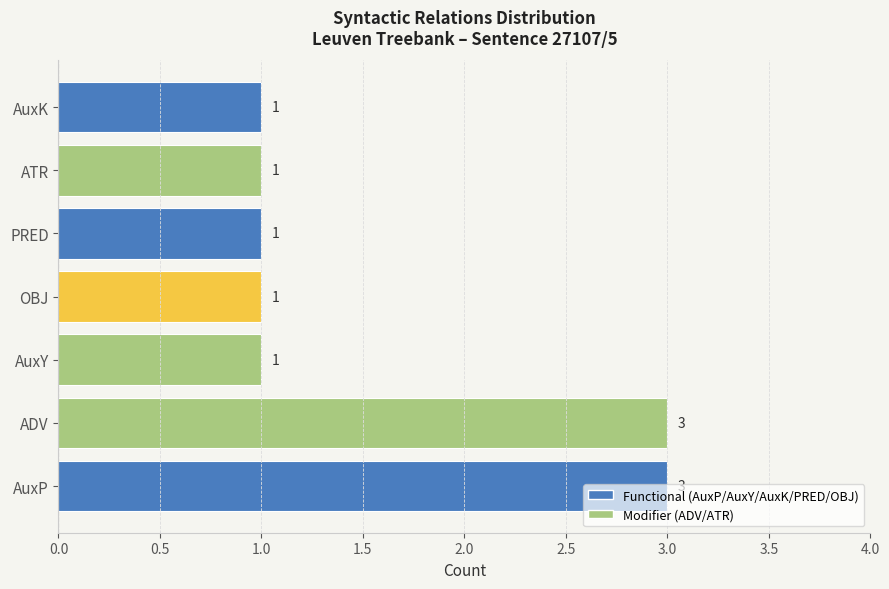

True or false: the data shows 3 at AuxP.

True